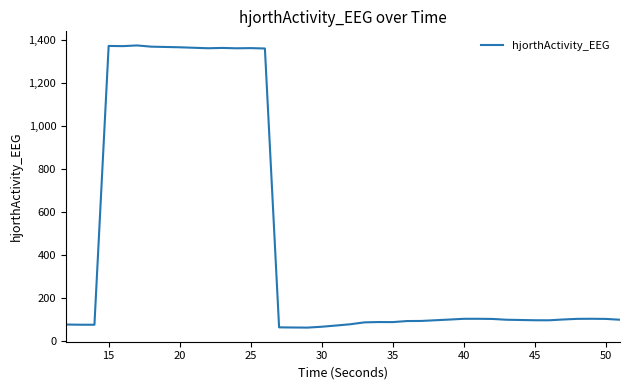

What is the maximum value shown in the chart?

1373.4